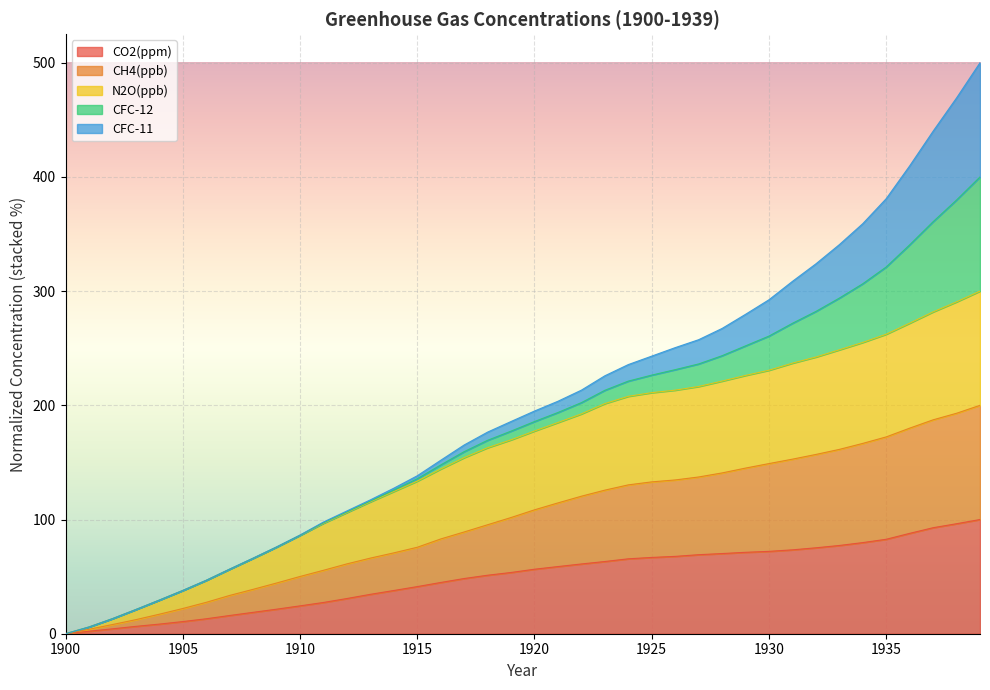

Between 1902 and 1939, which series saw the biggest shift?

N2O(ppb)